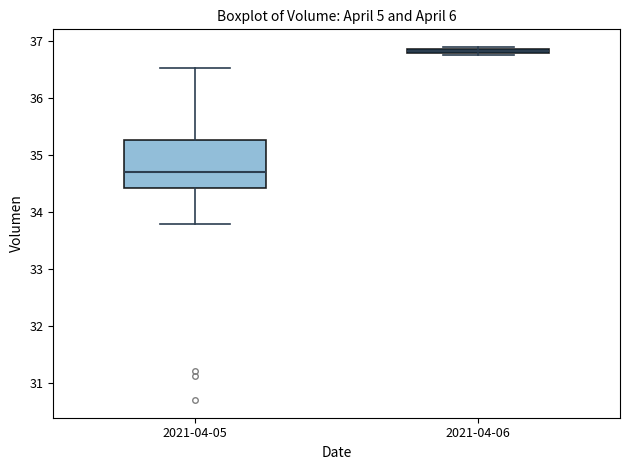

Comparing the boxes themselves (not the whiskers), which one is the tallest?

2021-04-05